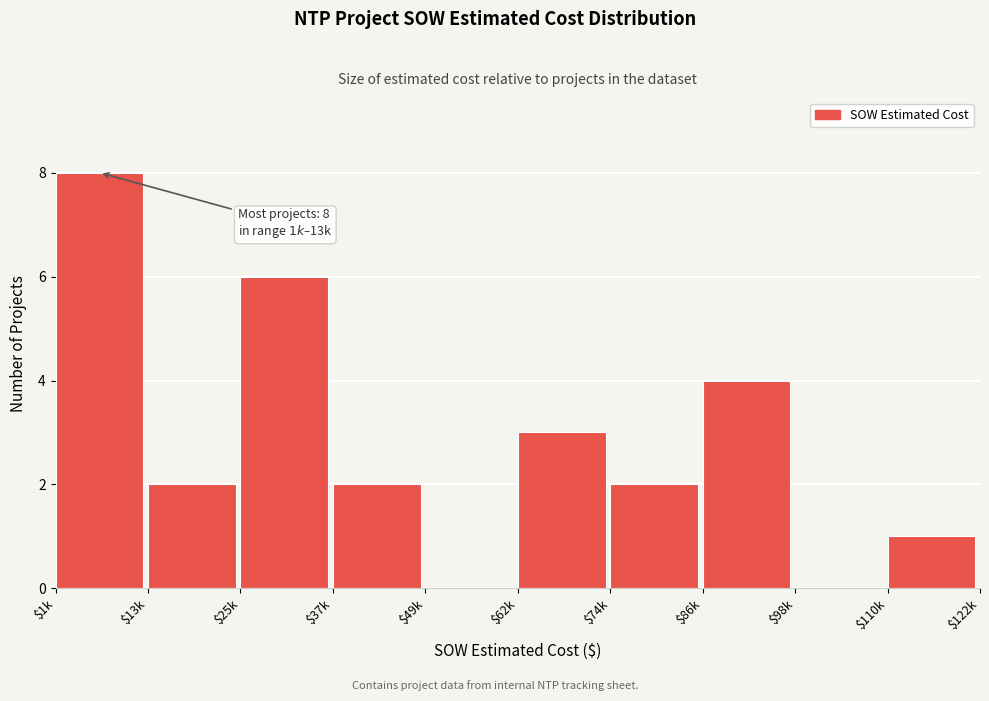

What is the sum of all values?

28